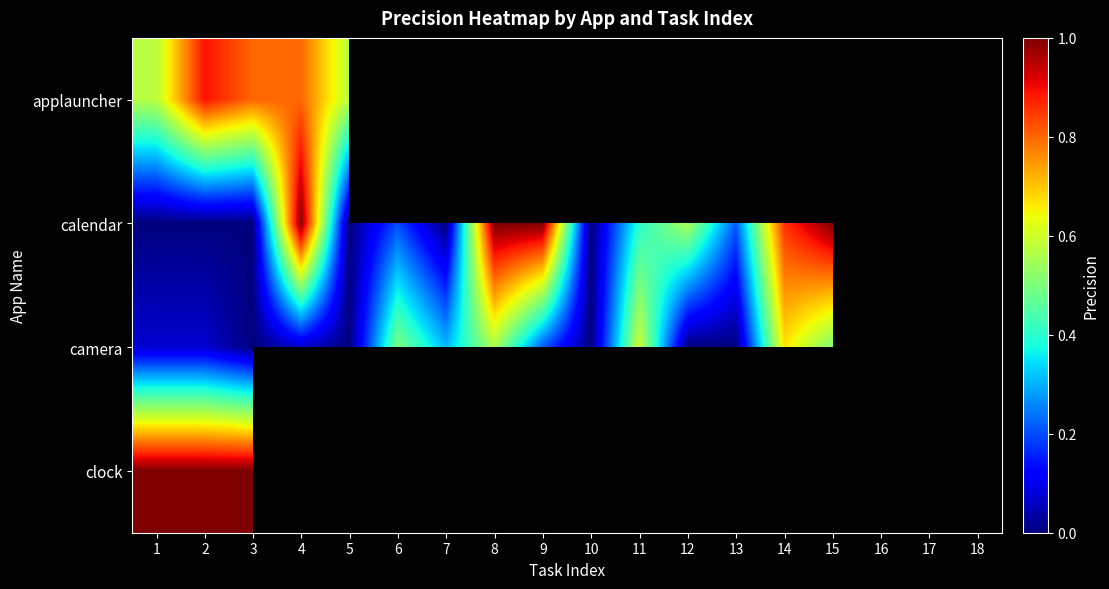

Which category has the lowest value in the camera series?

3